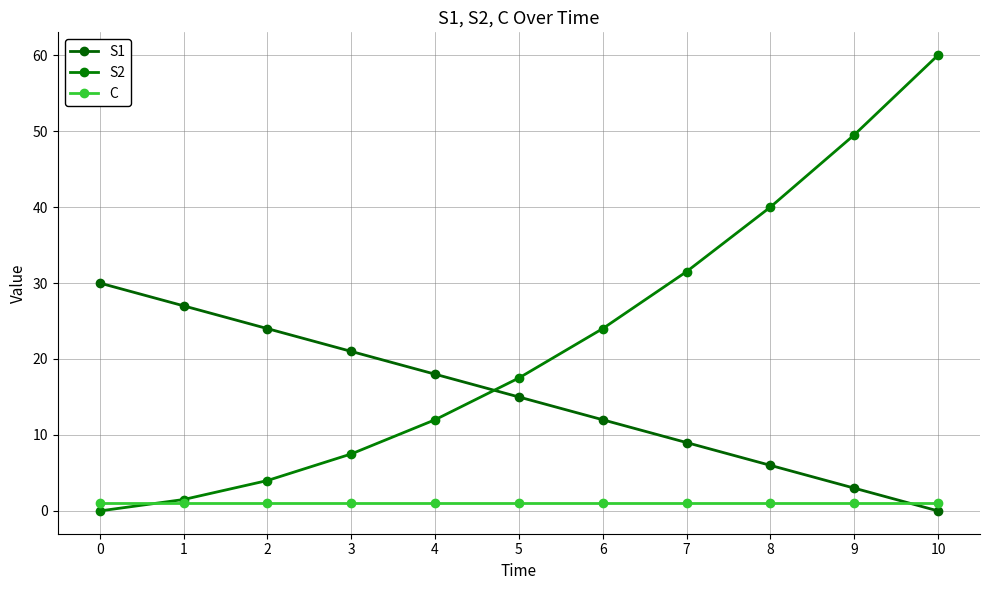

Is the value of S2 at 0 greater than the value of C at 0?

No